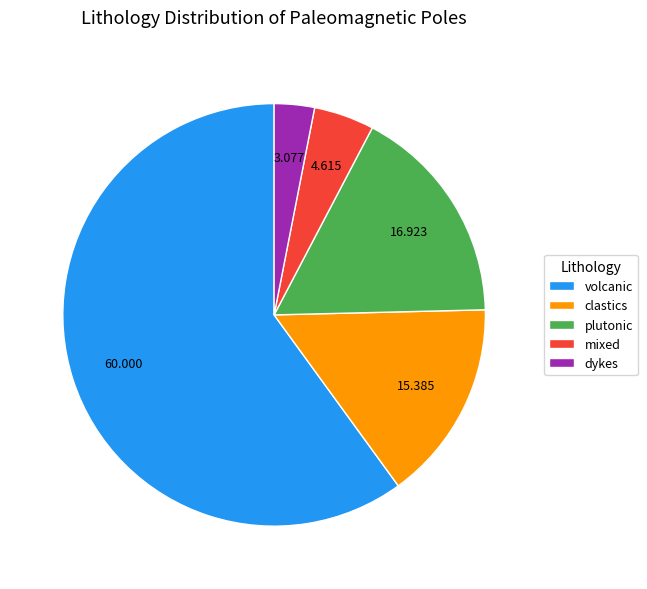

How many segments does this pie chart have?

5